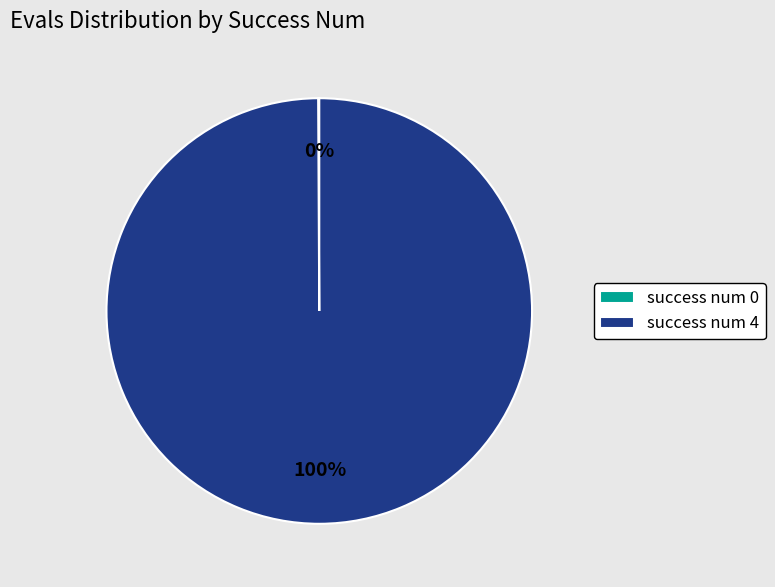

True or false: success num 4 accounts for 90% of the total.

False